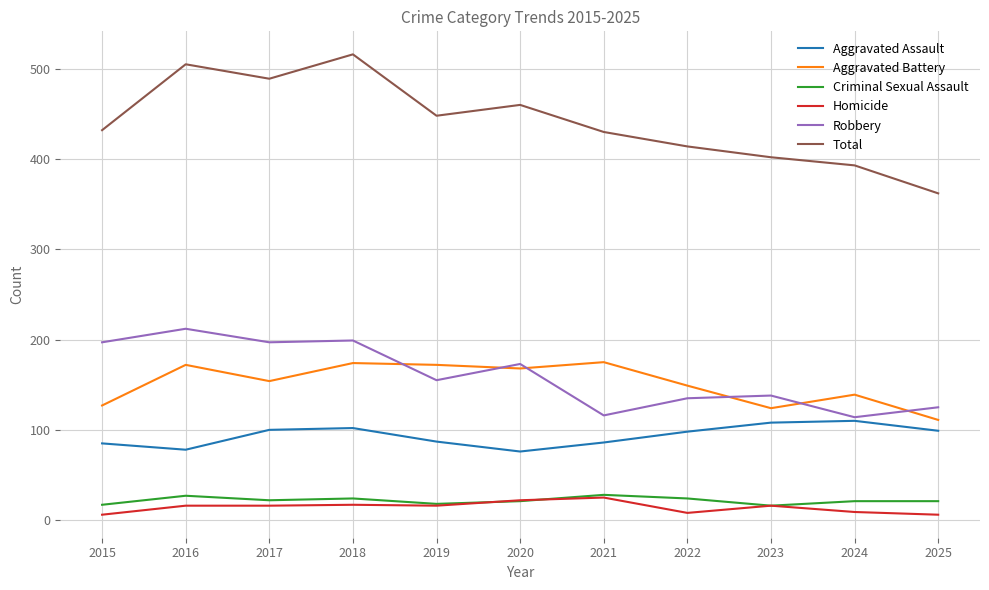

How many lines are shown in the chart?

6